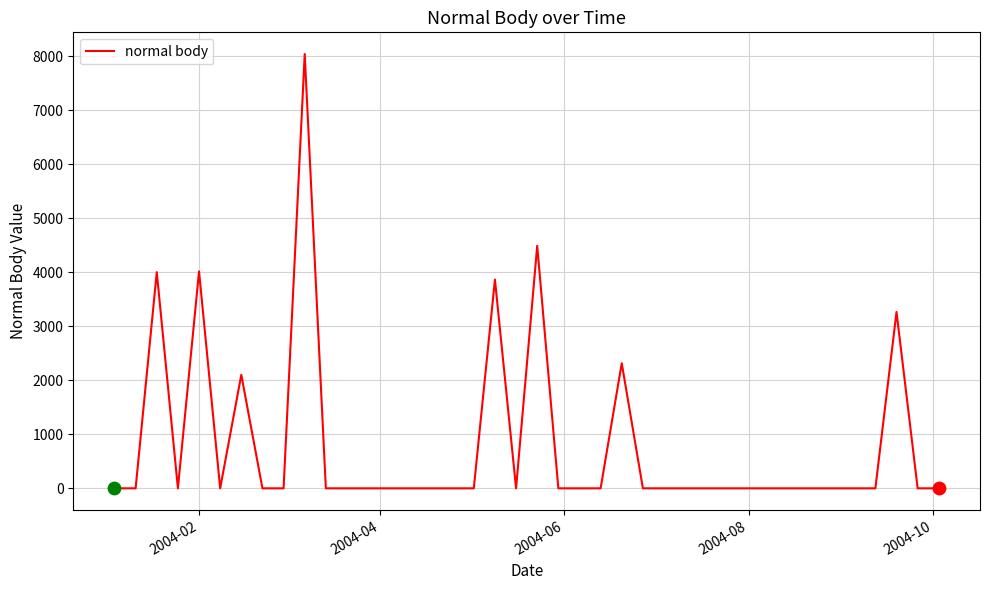

What is the difference between the maximum and minimum values?

8039.5